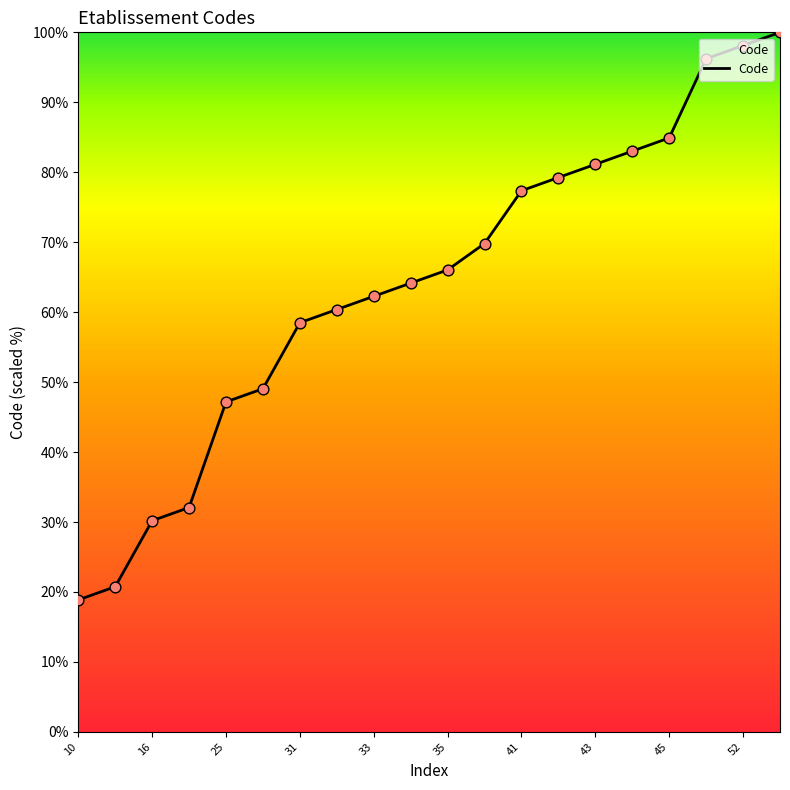

What is the maximum value shown in the chart?

100.0